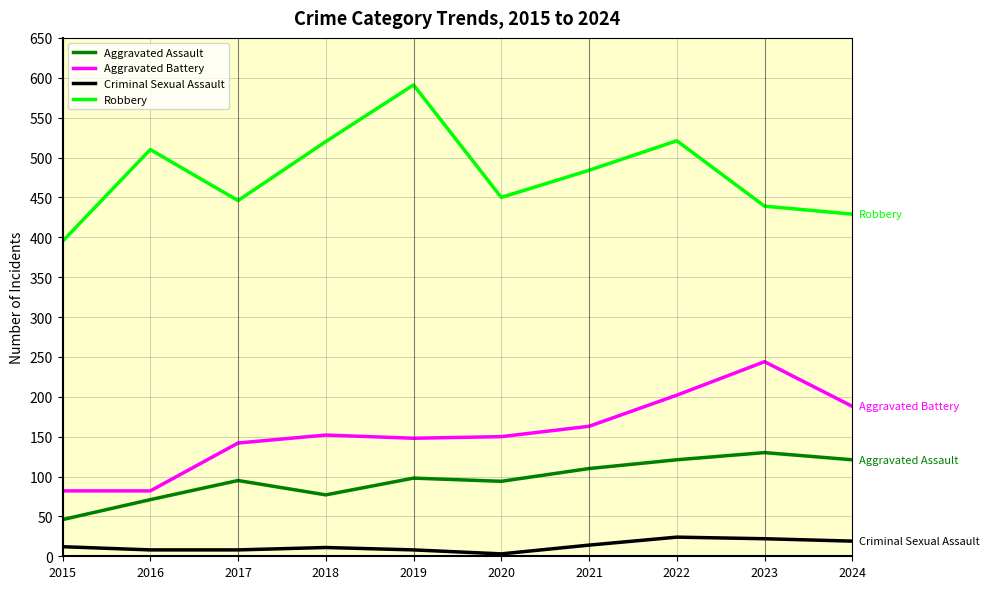

At 2022, list the series in order from largest to smallest.

Robbery, Aggravated Battery, Aggravated Assault, Criminal Sexual Assault